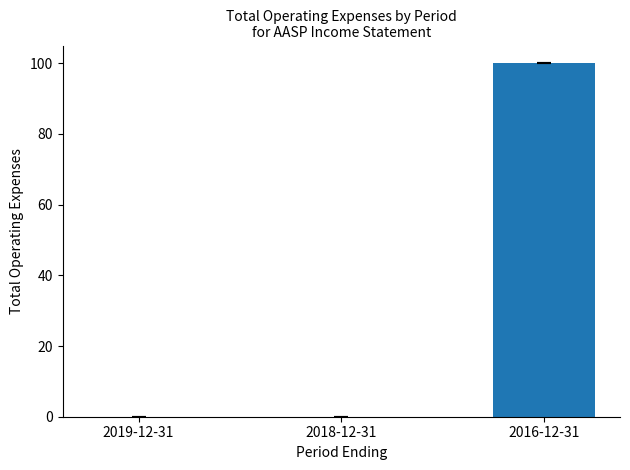

What is the average value?

33